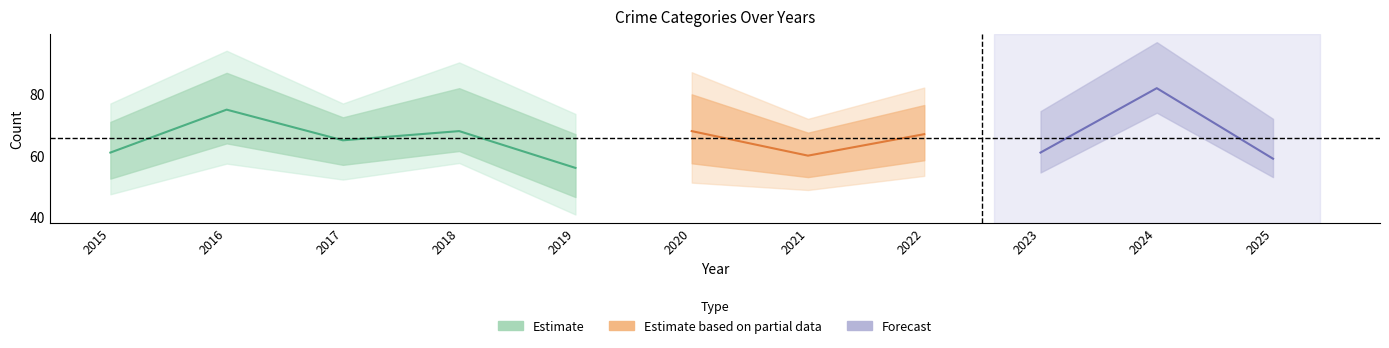

What is the approximate value of Total at 2024, to the nearest 5?

80